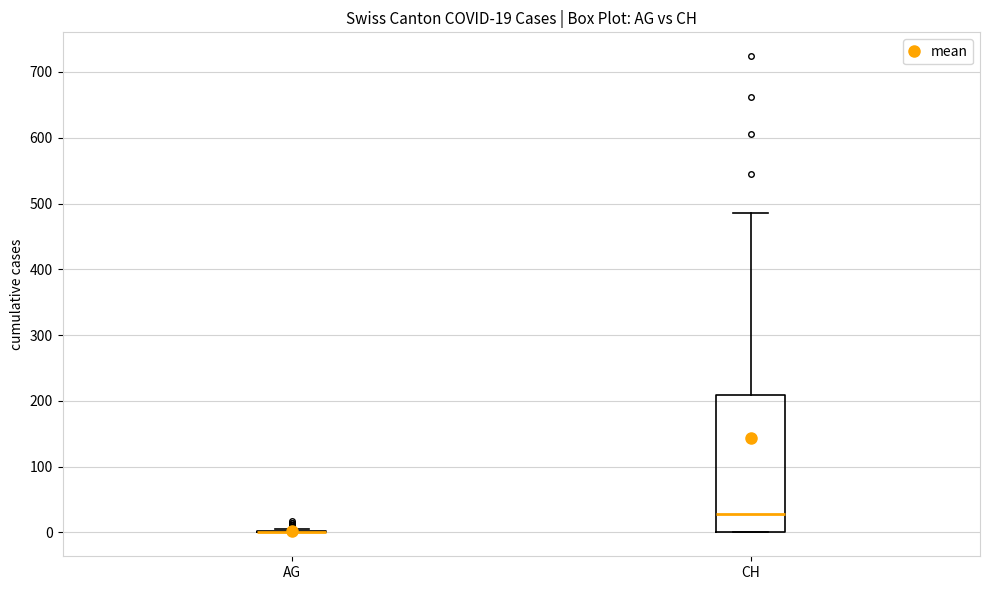

Comparing the boxes themselves (not the whiskers), which one is the tallest?

CH